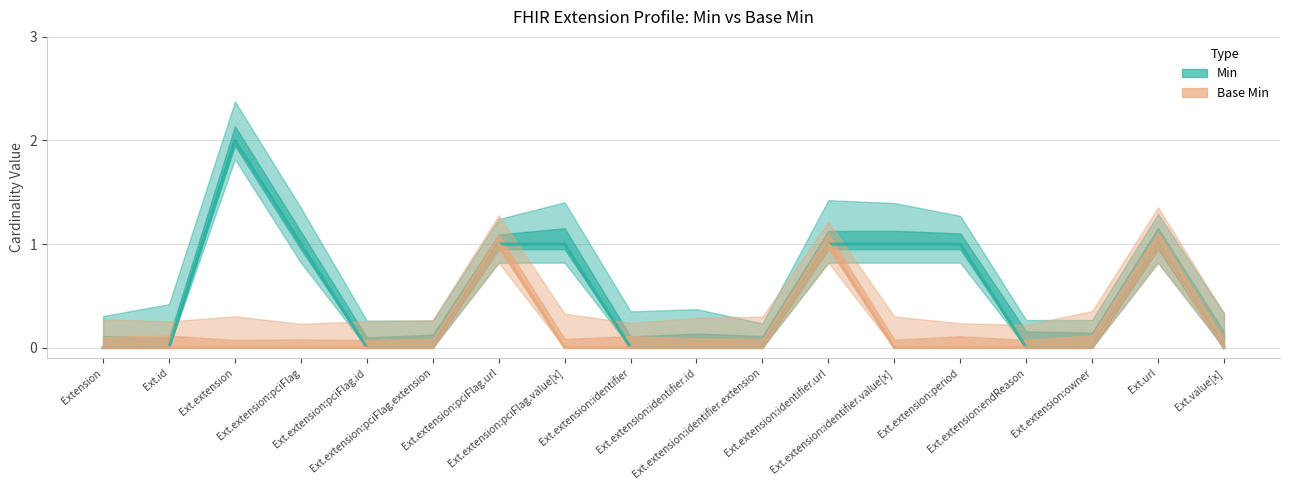

What is the label of the 12th point from the left?

Ext.extension:identifier.url